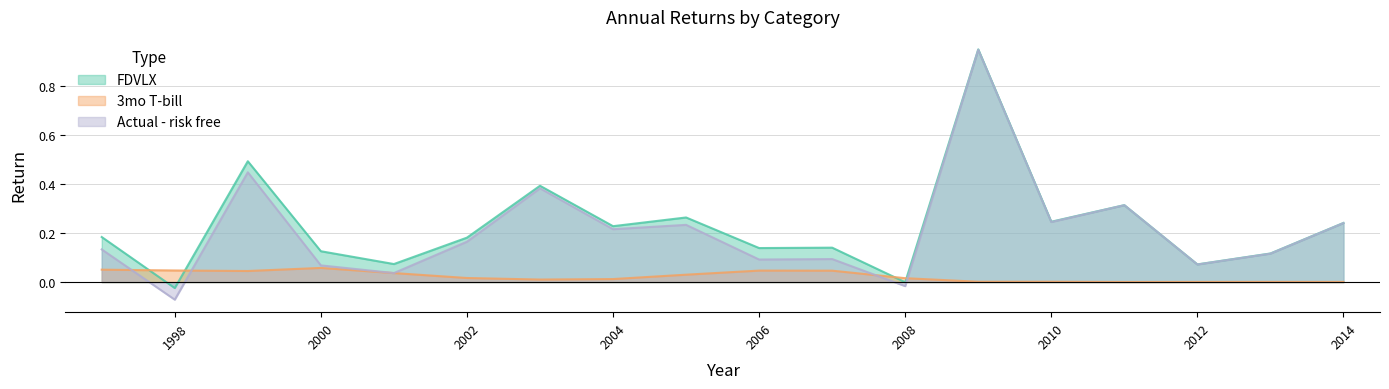

What is the greatest value displayed?

0.9